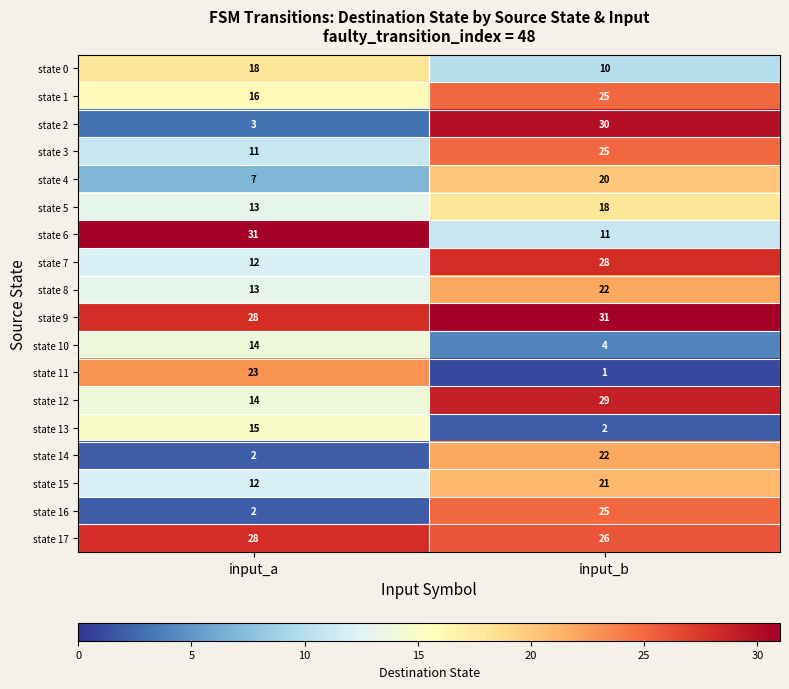

What is the total value across all series at input_a?

262